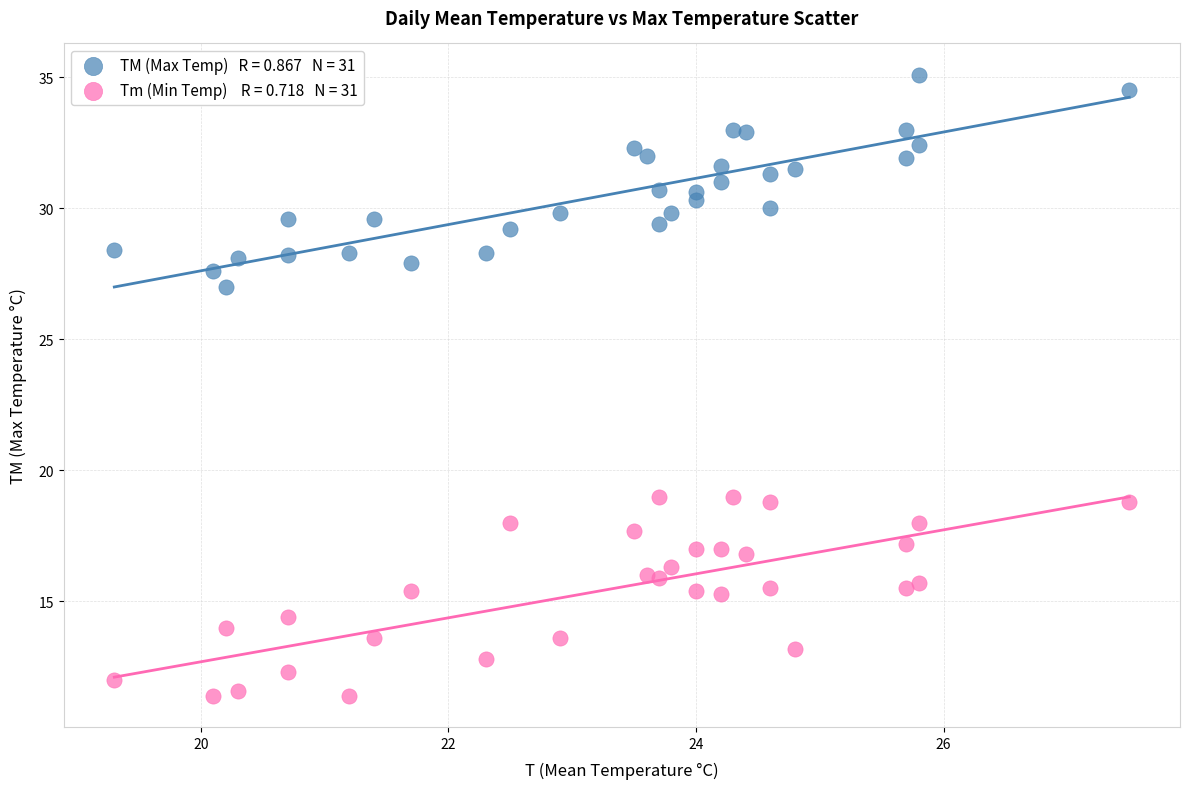

Across all data points, what is the range of Y values (max minus min)?

23.7